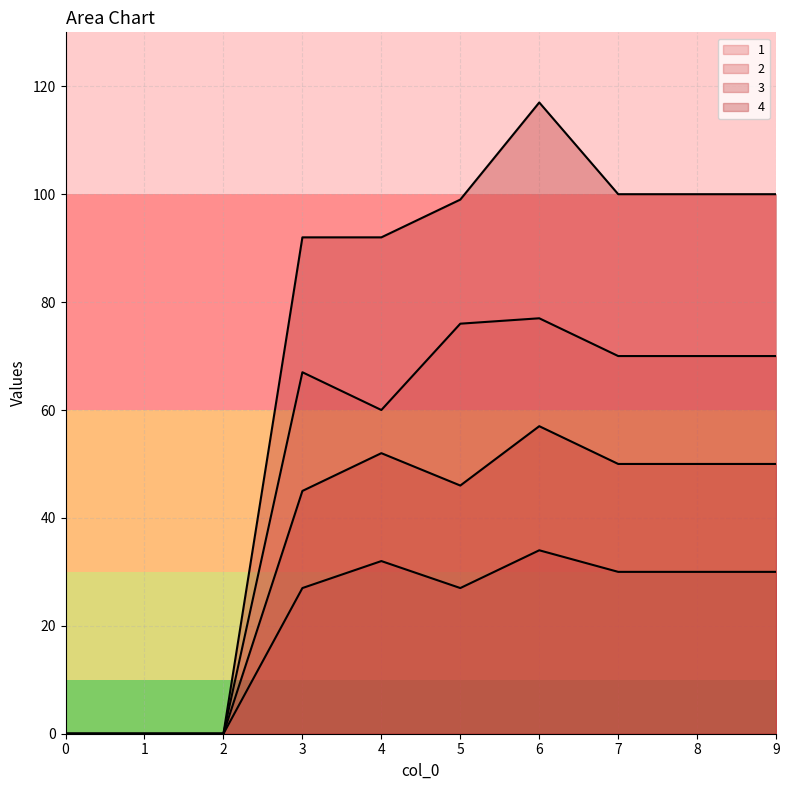

Rank the categories by 4 value from lowest to highest.

0, 1, 2, 3, 4, 5, 7, 8, 9, 6